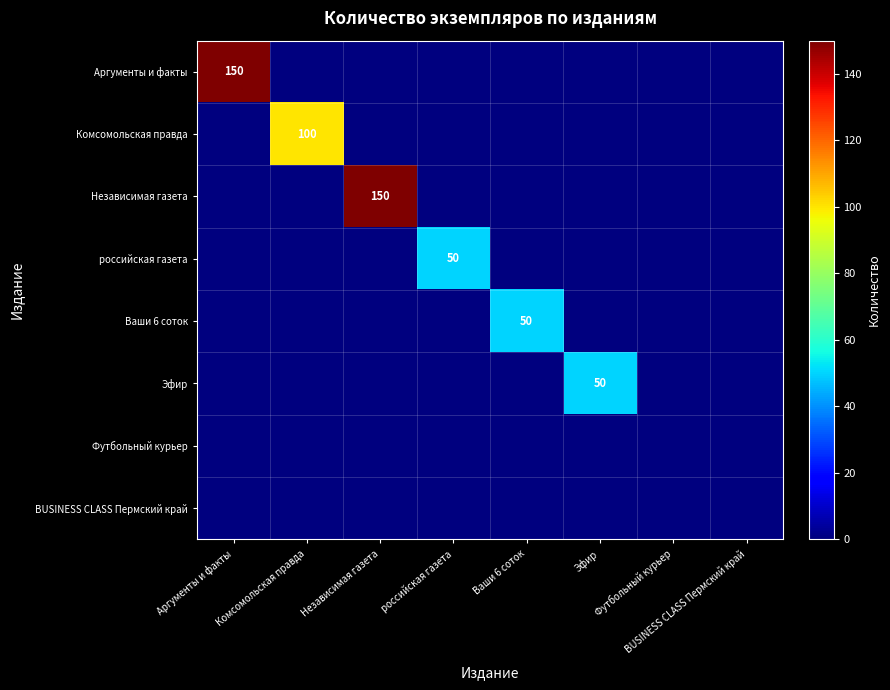

The Ваши 6 соток series shows 71 at Ваши 6 соток. True or false?

False